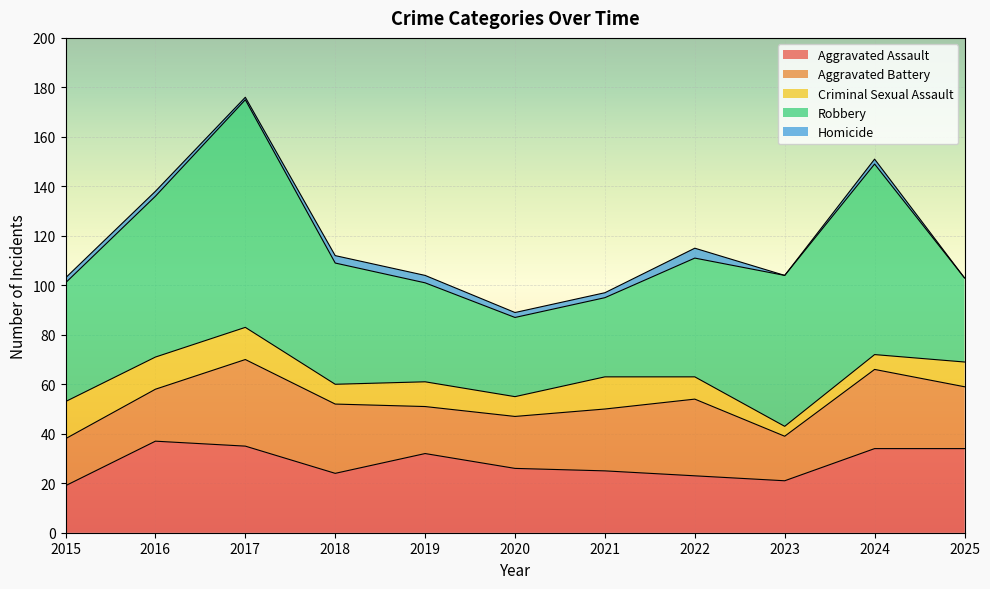

What is the spread (max minus min) of values at 2016?

63